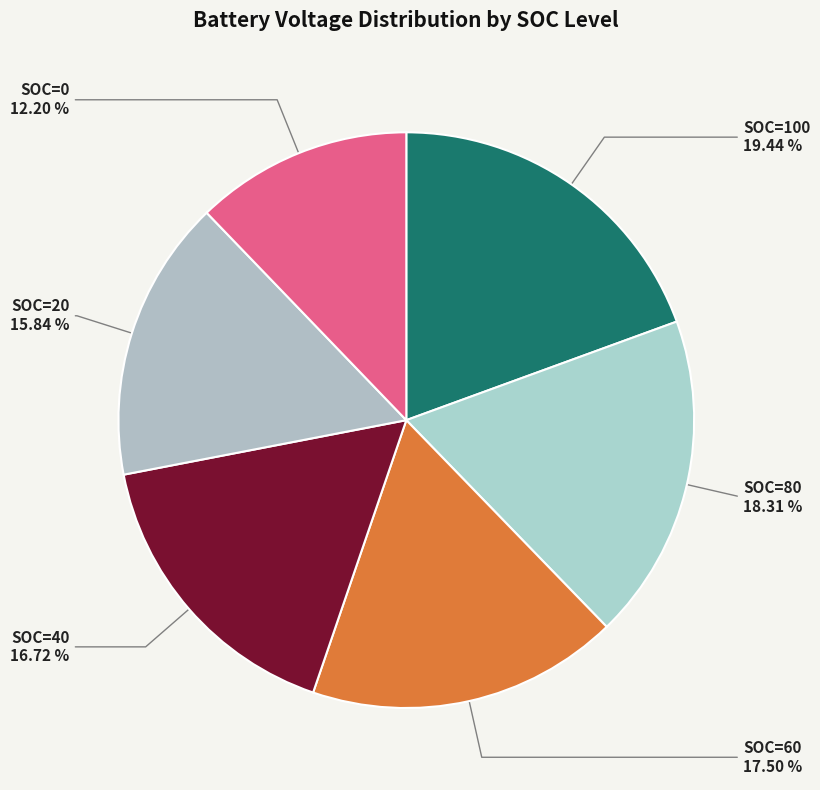

Which slice is the smallest?

SOC=0